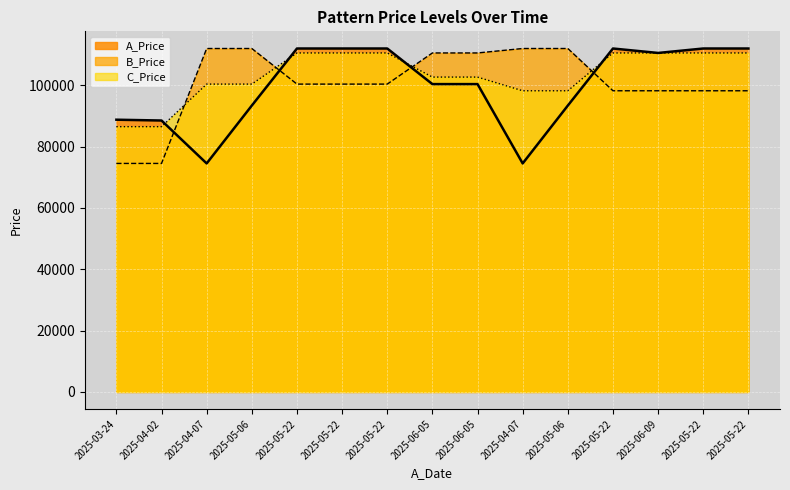

The value of C_Price at 2025-05-22 is 110530.2. True or false?

True